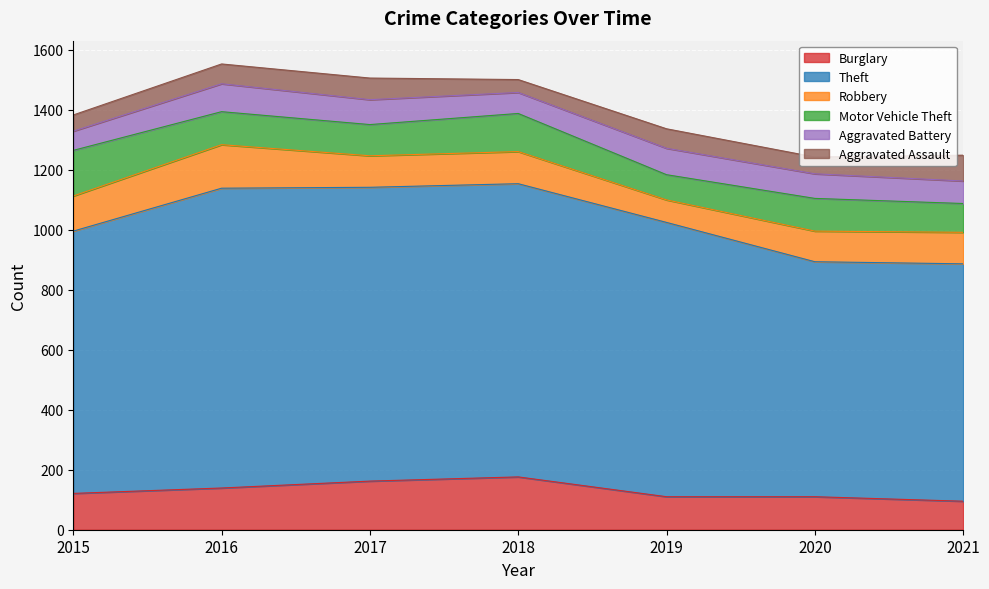

At which category is the sum across all series the highest?

2016